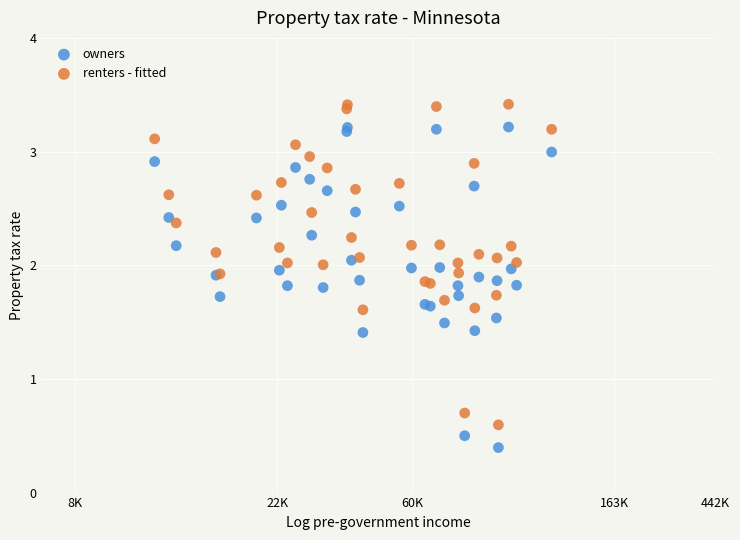

What are all the series names shown in the legend?

owners, renters - fitted